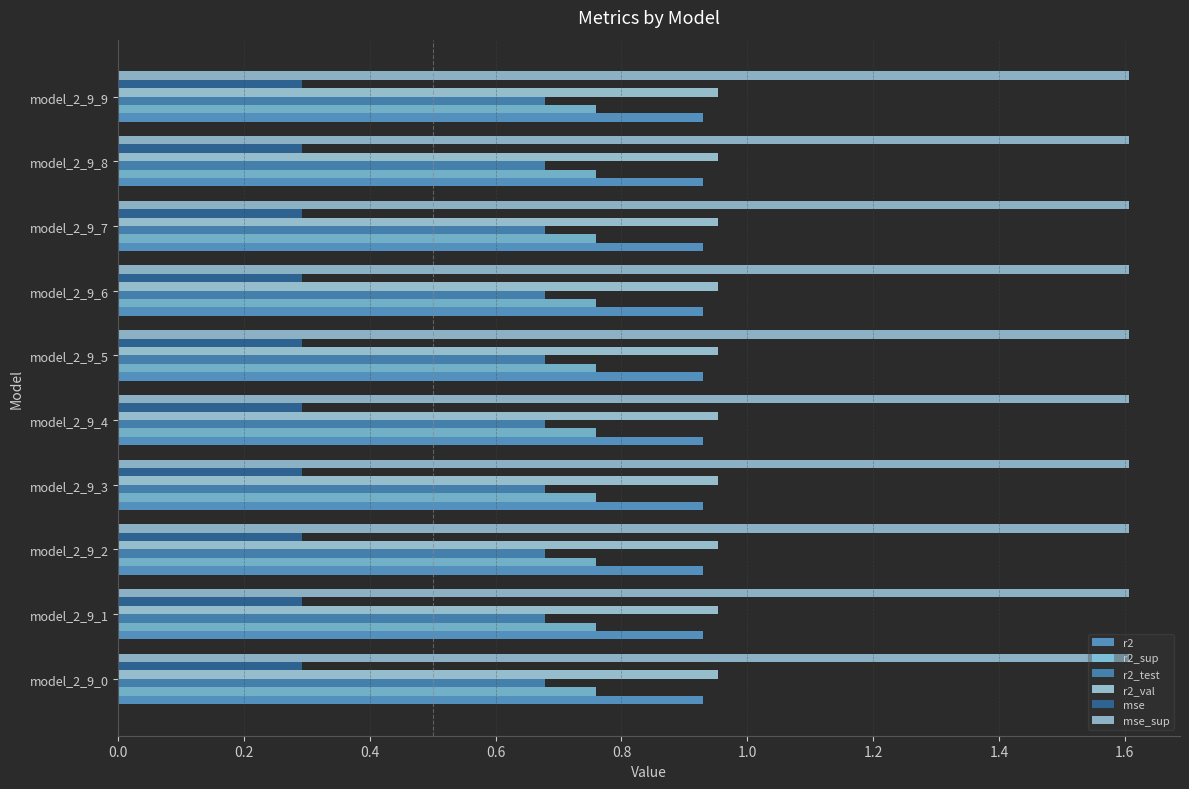

What is the value of the mse_sup bar at the 8th from the left?

1.6